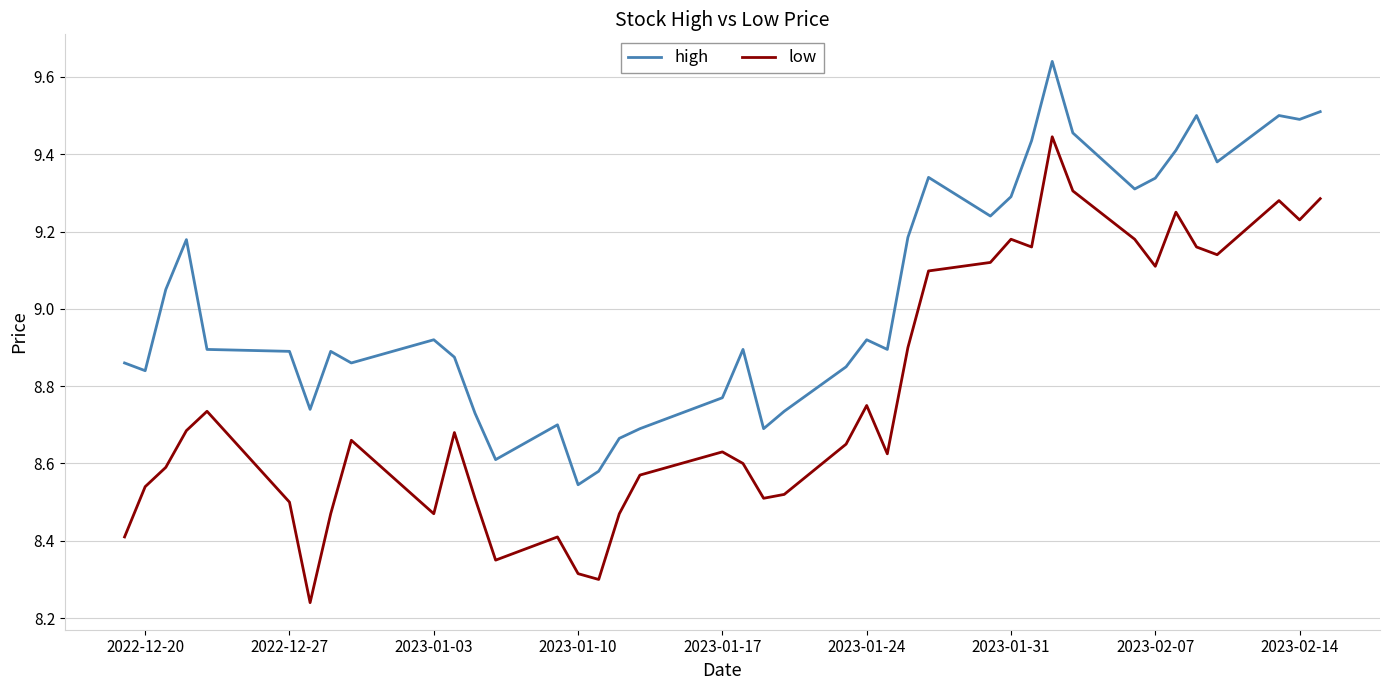

Rank the series by their average value, from lowest to highest.

low, high